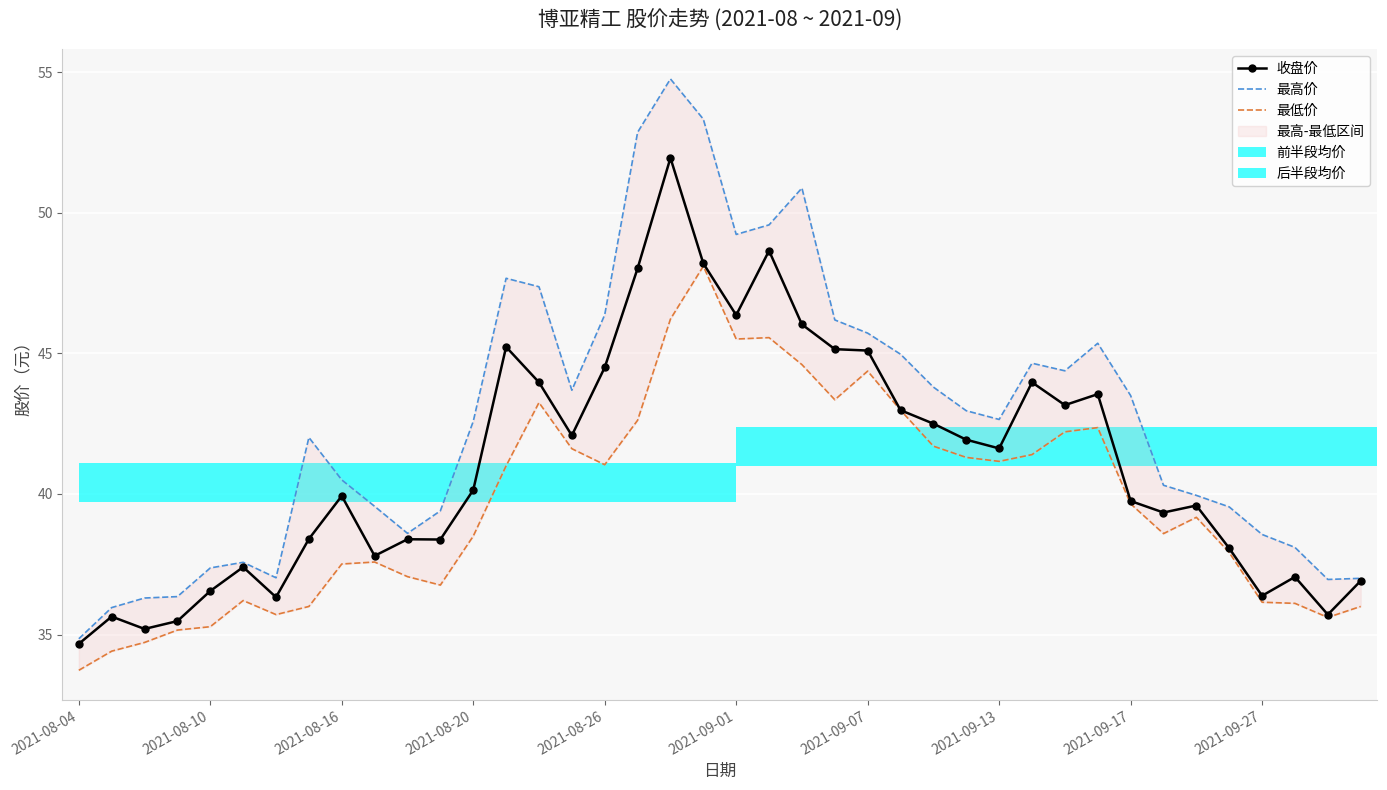

What is the sum of all 收盘价 values?

1642.1